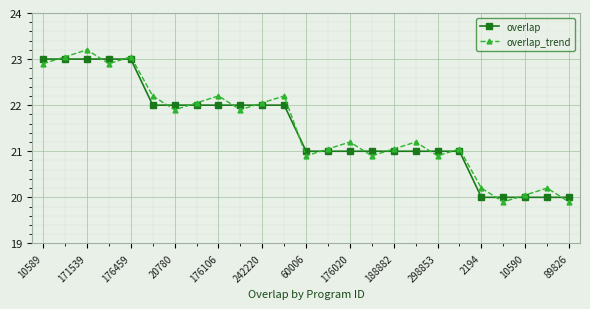

What are all the series names shown in the legend?

overlap, overlap_trend